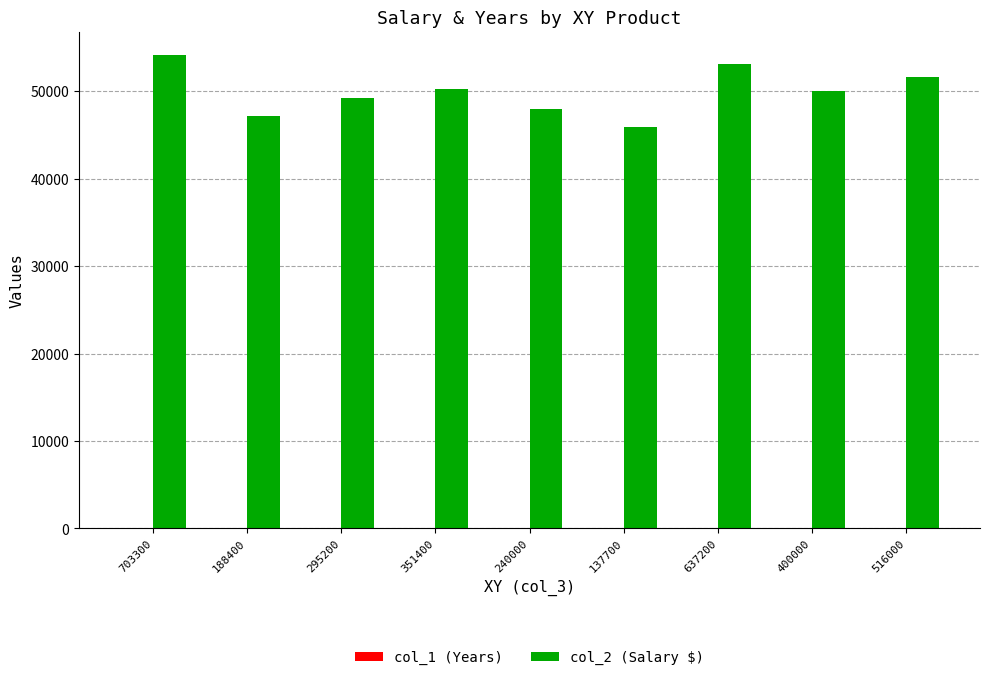

True or false: col_2 (Salary $) has a value of 31805 at 351400.

False